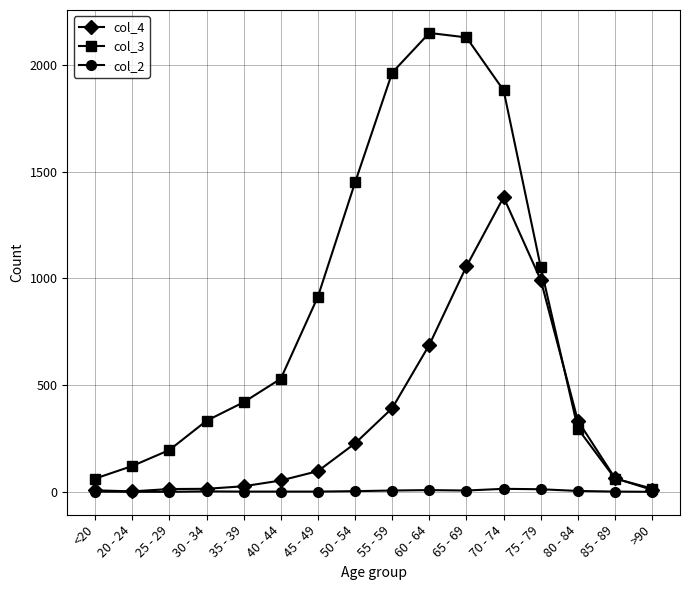

True or false: col_3 has more than 1 points higher than both neighbors.

False